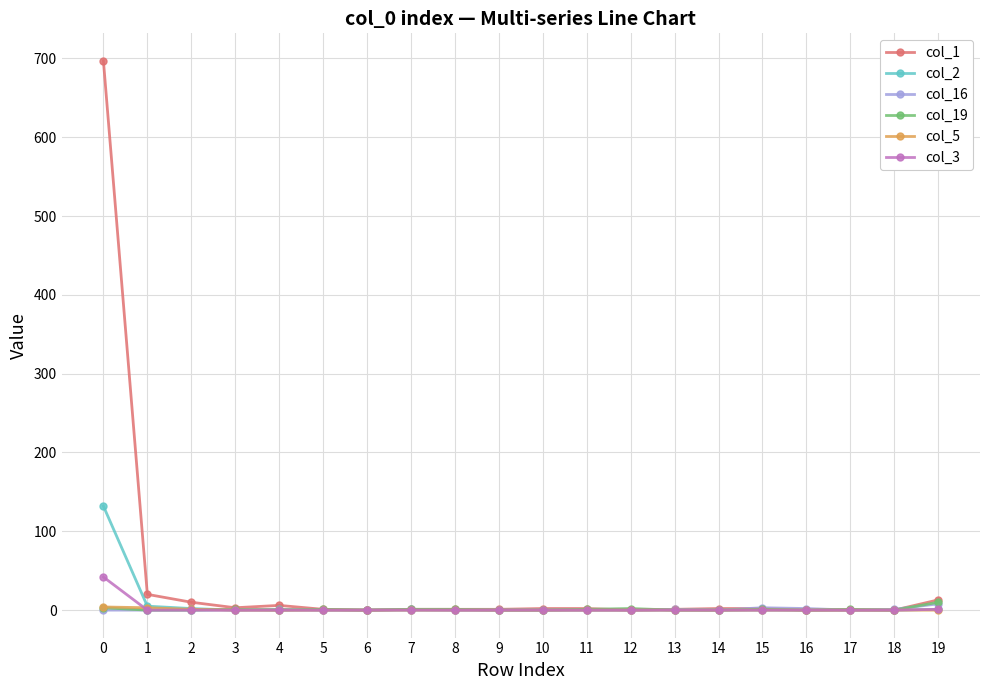

Which series has the widest spread of values?

col_1